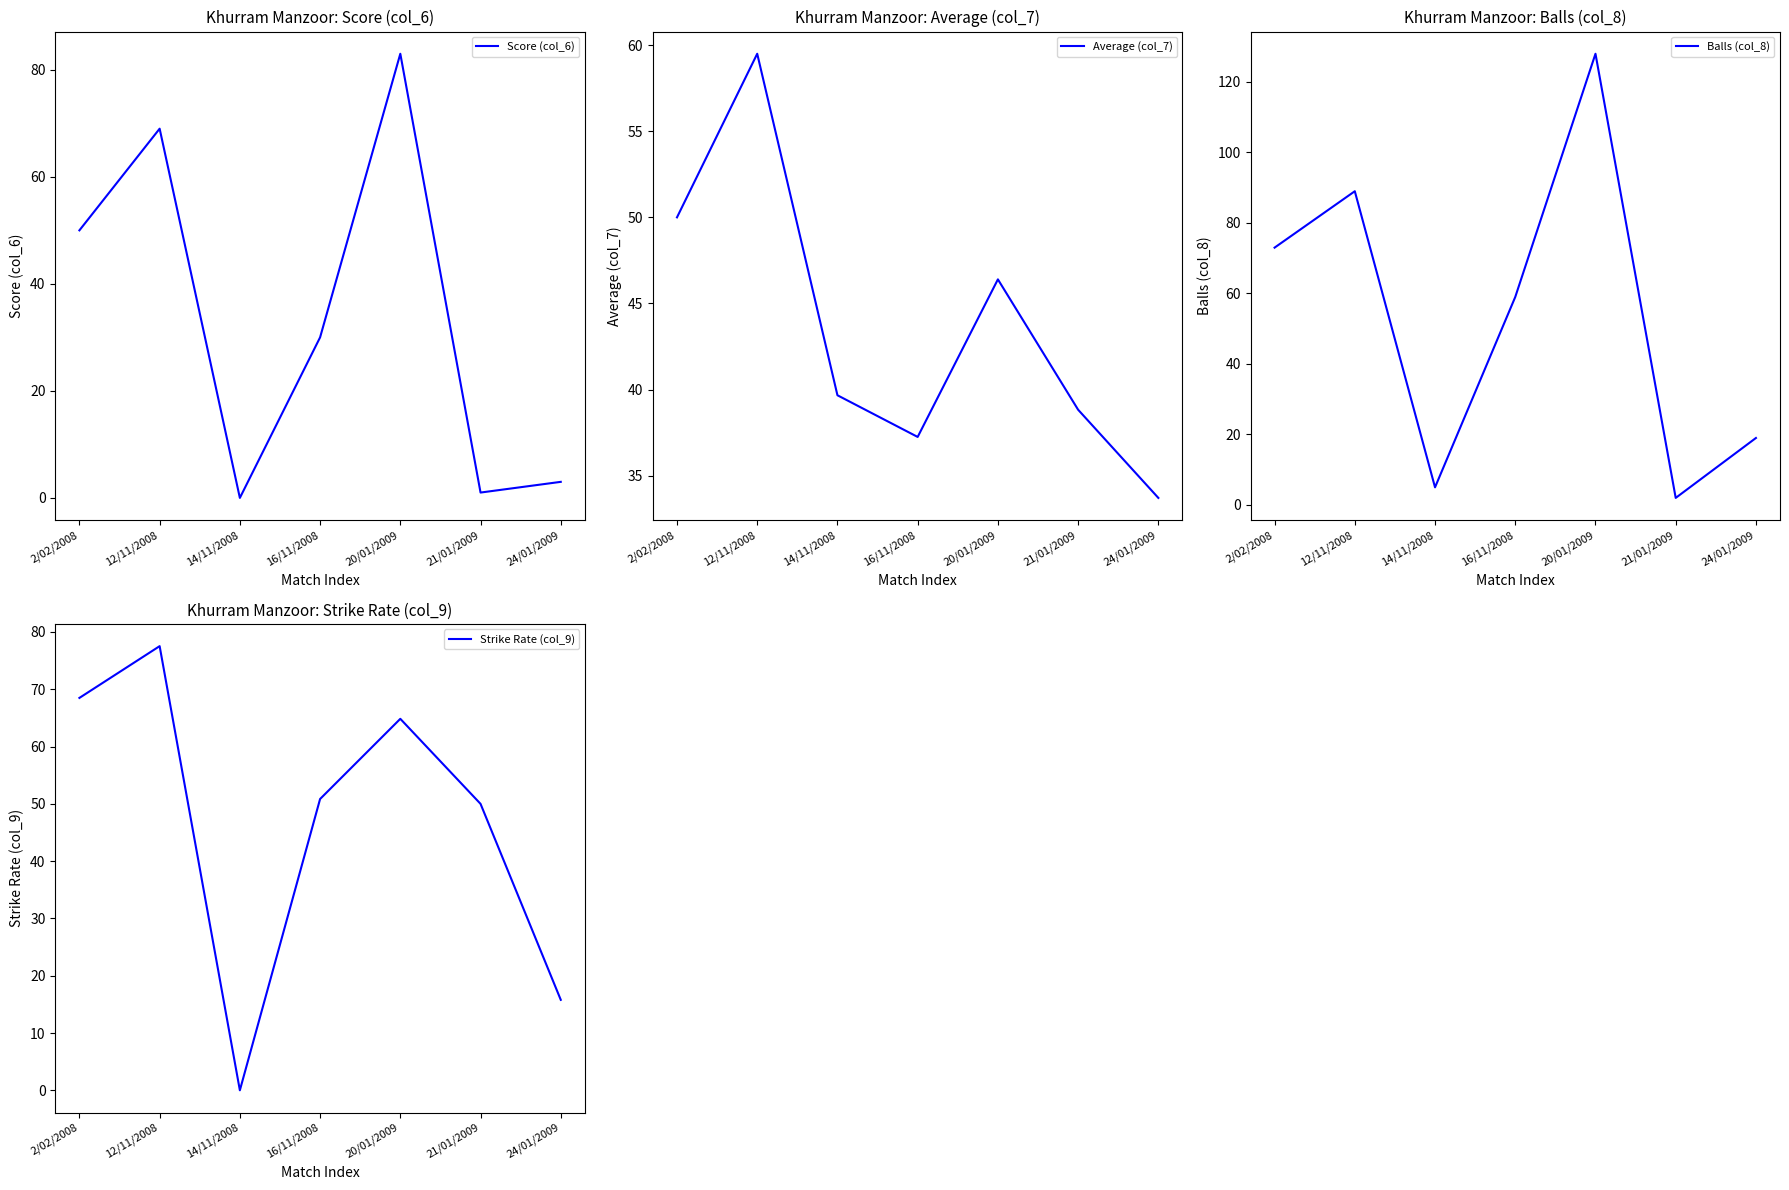

Reading right to left, list all the values displayed in this chart.

Score (col_6): 3.0	1.0	83.0	30.0	0.0	69.0	50.0
Average (col_7): 33.7	38.8	46.4	37.2	39.7	59.5	50.0
Balls (col_8): 19.0	2.0	128.0	59.0	5.0	89.0	73.0
Strike Rate (col_9): 15.8	50.0	64.8	50.8	0.0	77.5	68.5